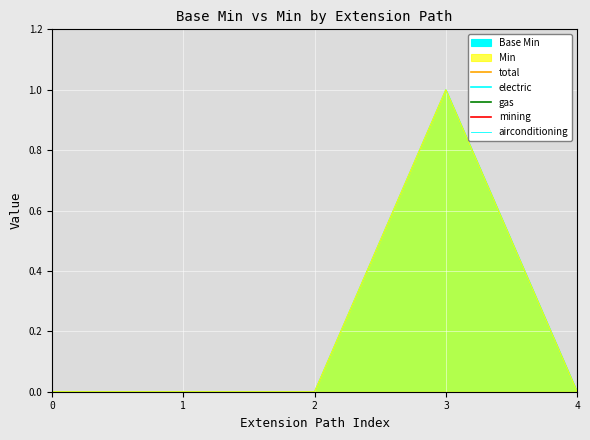

Does the chart display data point markers on the line(s)?

No